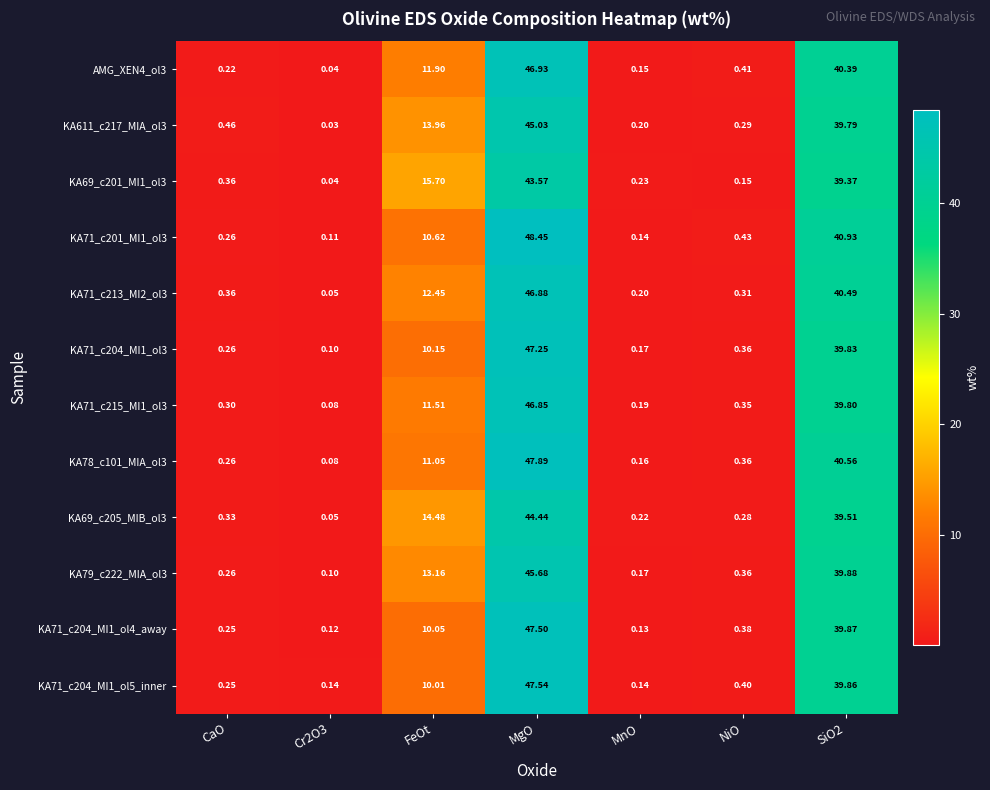

At which label does KA79_c222_MIA_ol3 reach its peak?

MgO